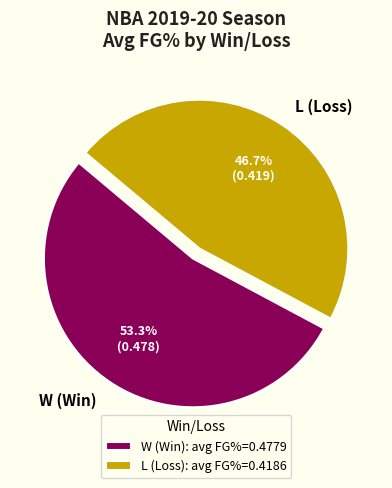

To the nearest percent, what is the difference between the W and L slice percentages?

7%